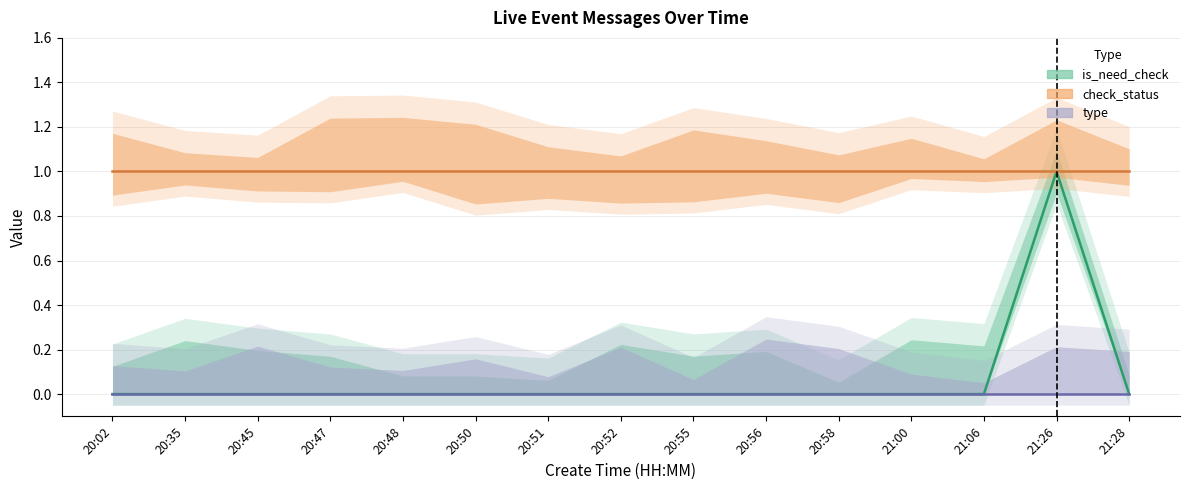

At 20:35, list the series in order from smallest to largest.

is_need_check, type, check_status